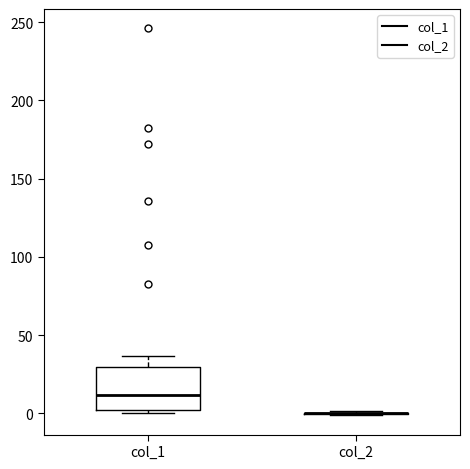

Which box is the tallest, from its lower edge to its upper edge?

col_1